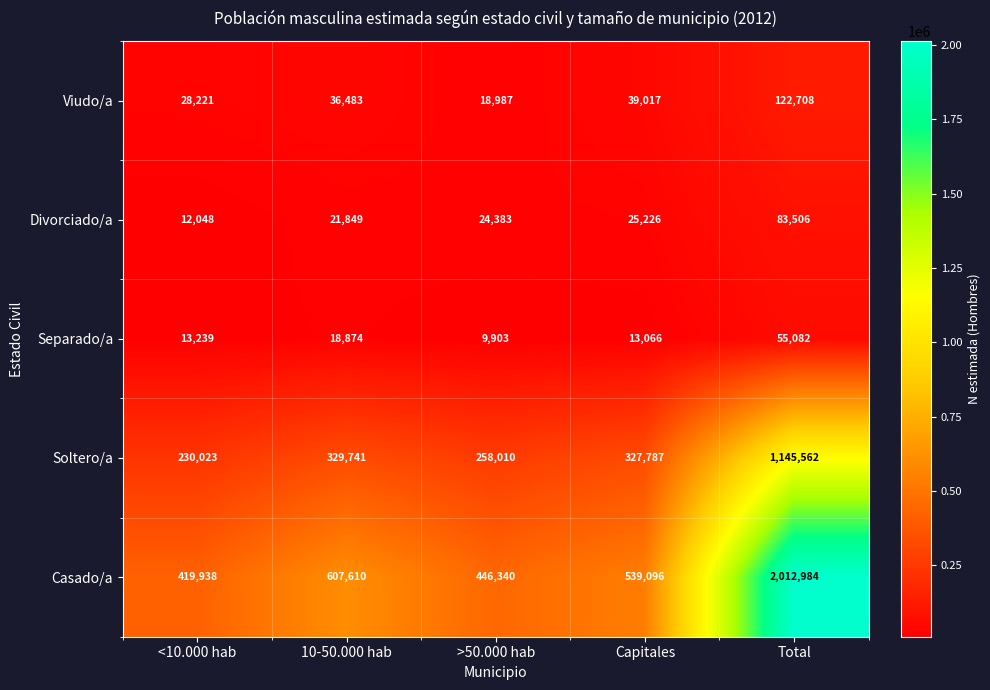

Where is Separado/a nearest to the value 32492?

10-50.000 hab